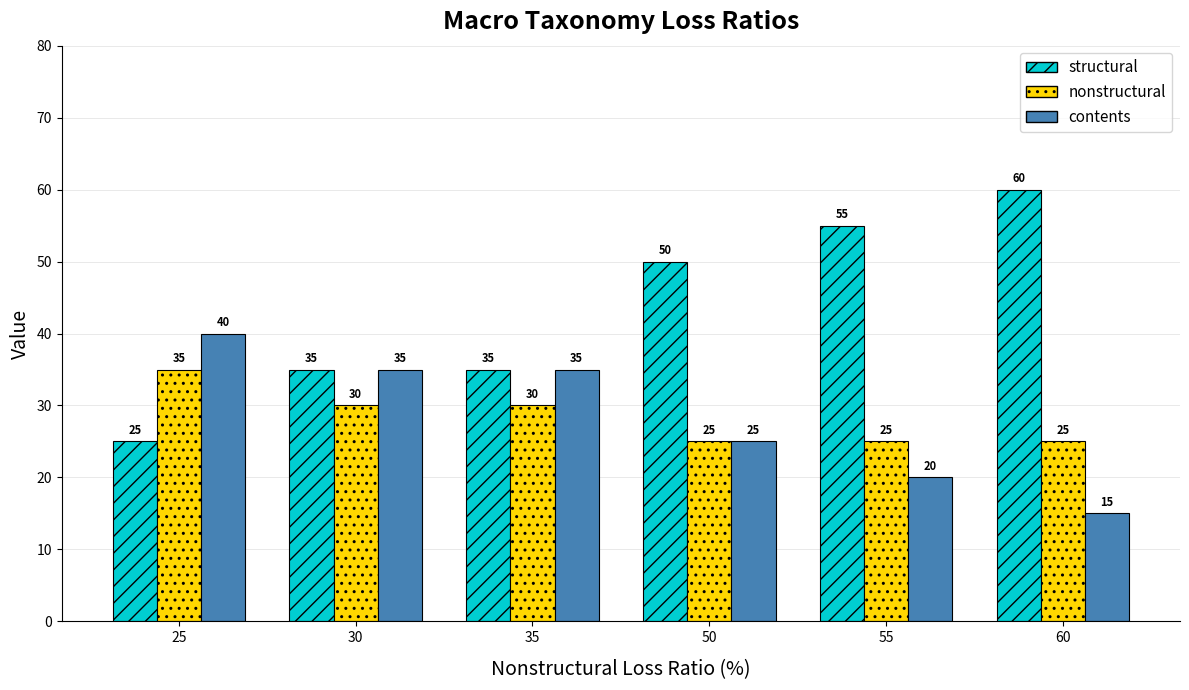

What is the sum of all structural values?

260